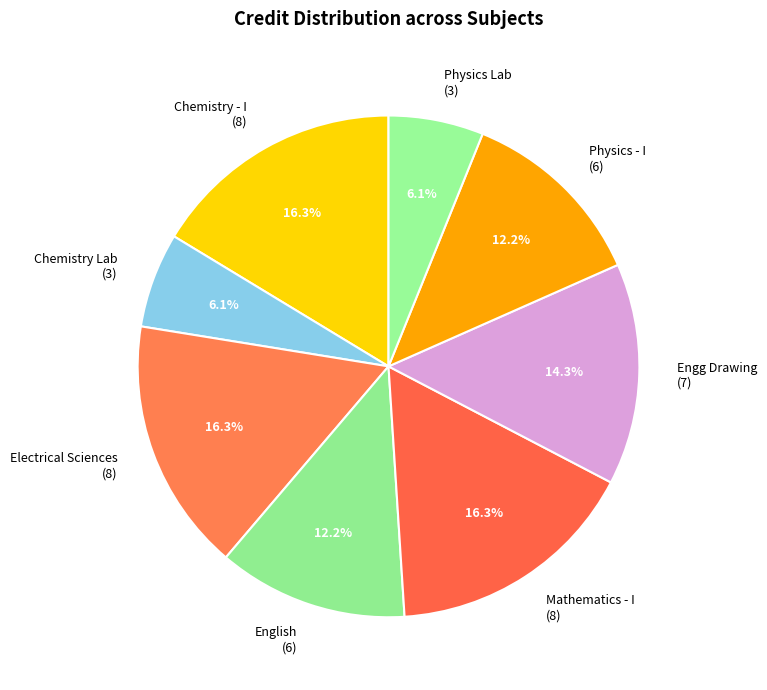

To the nearest percent, what is the difference between the largest and smallest slice percentages?

10%